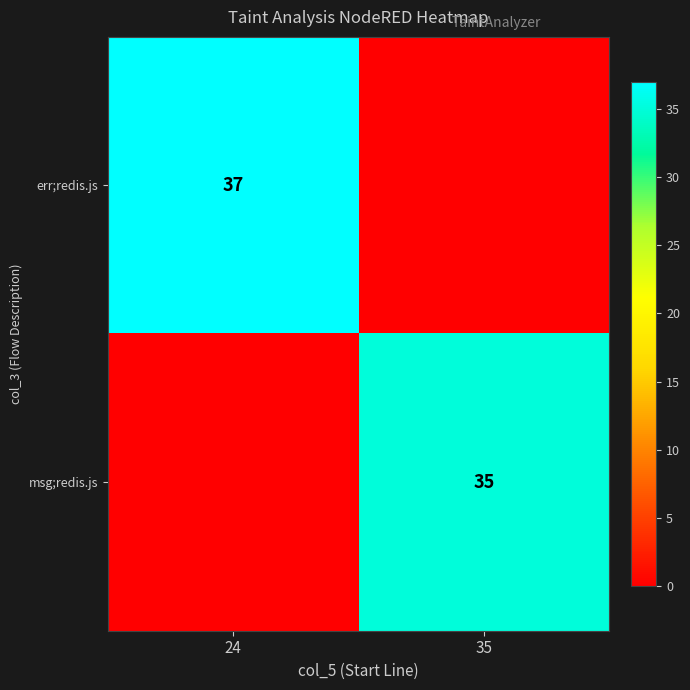

Is it true that msg;redis.js equals 35 at 35?

True